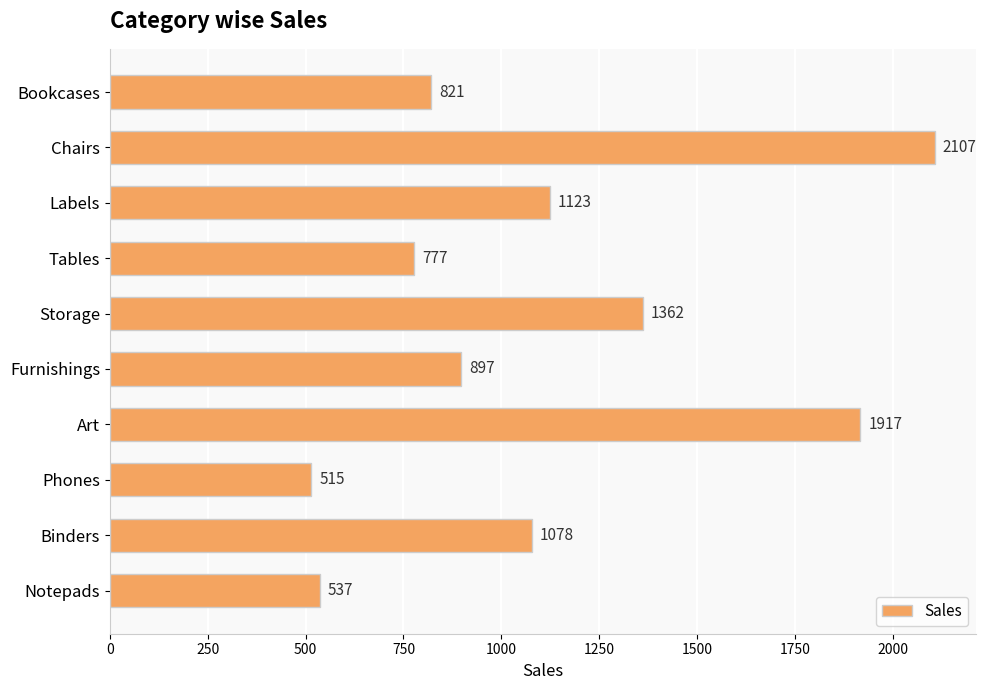

What is the sum of all values?

11134